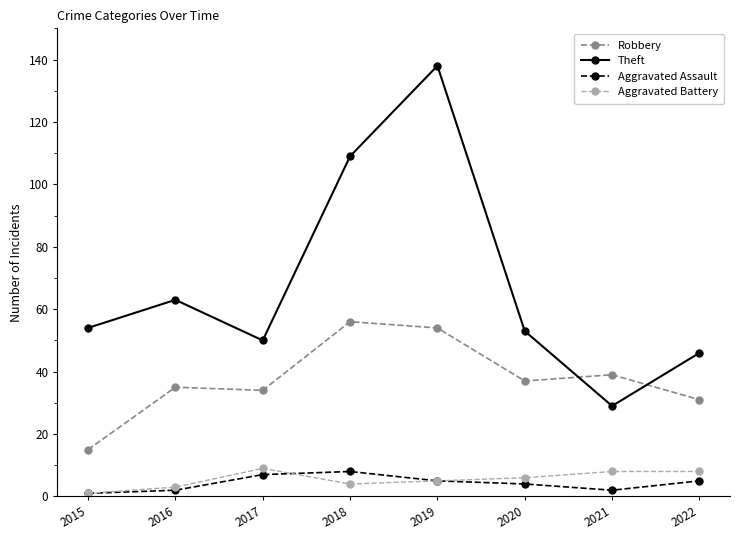

Where is Theft nearest to the value 83?

2016